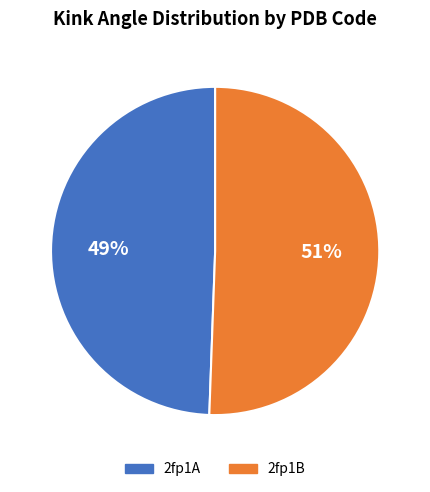

Rank the categories by value from lowest to highest.

2fp1A, 2fp1B